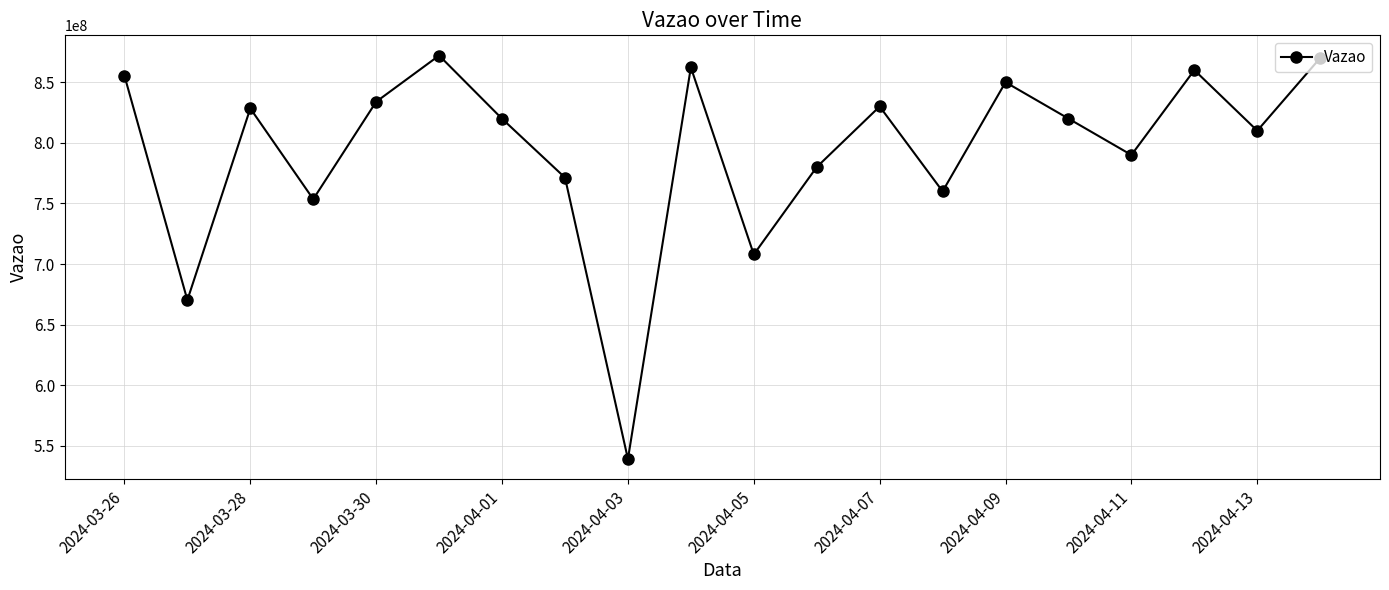

What is the maximum value shown in the chart?

872033226